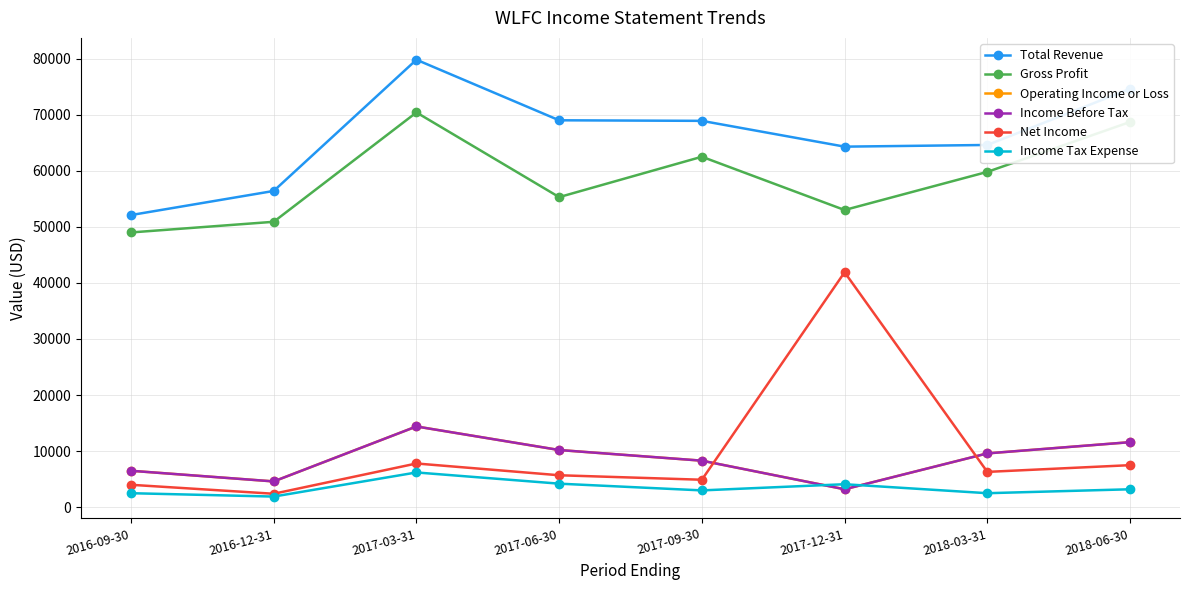

What is the average value of the Income Tax Expense series?

3450